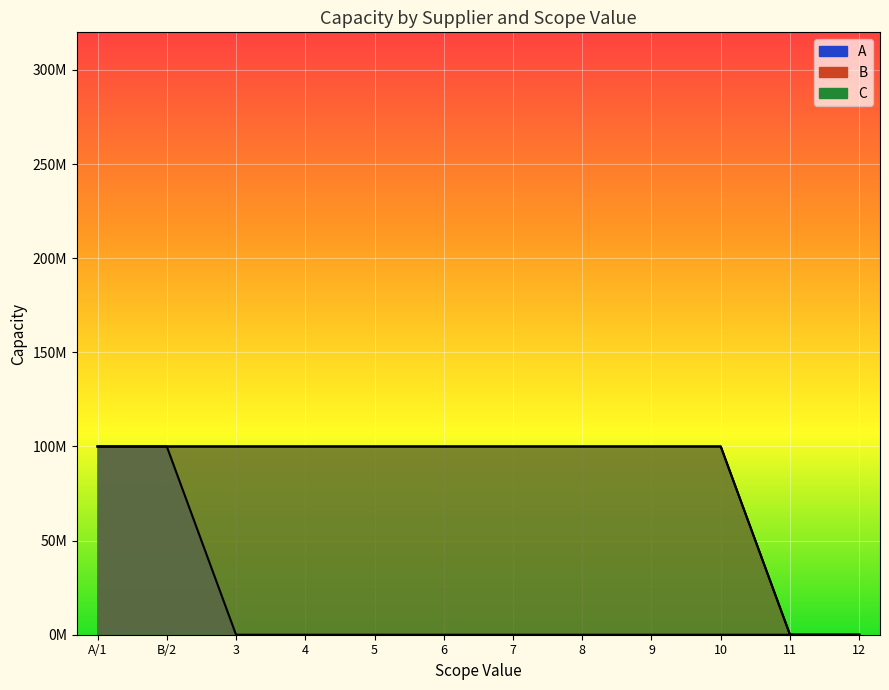

What is the average value of the C_line series?

83333333